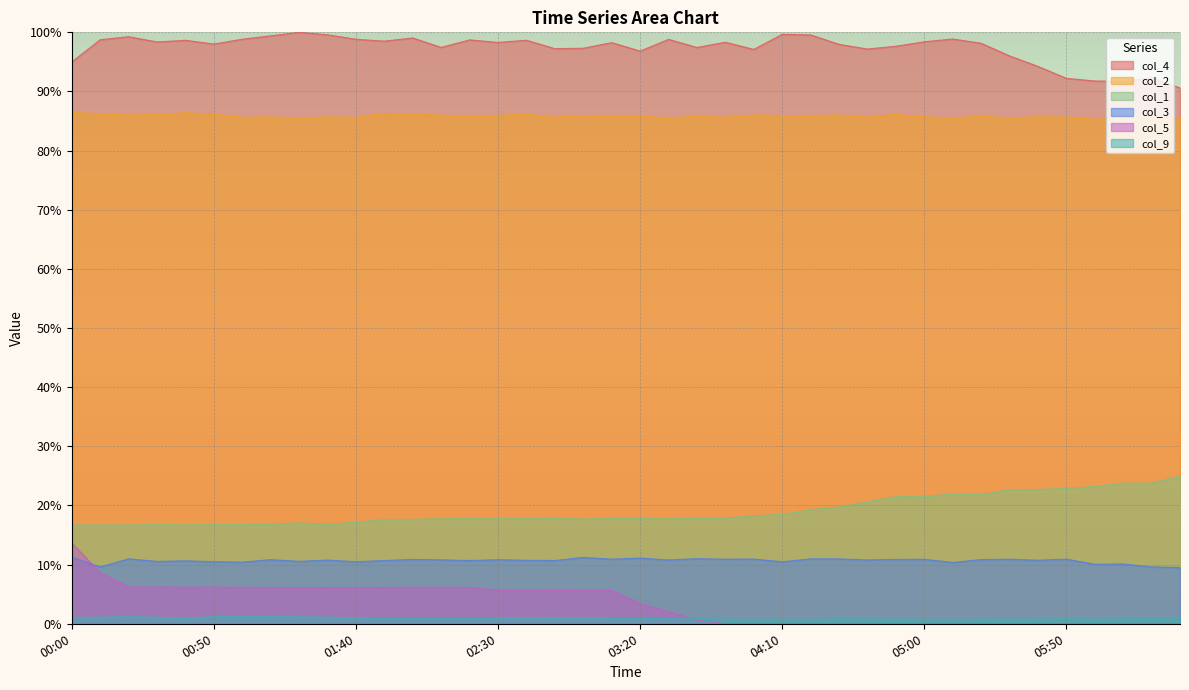

What is the highest value of the col_4 series?

100.0